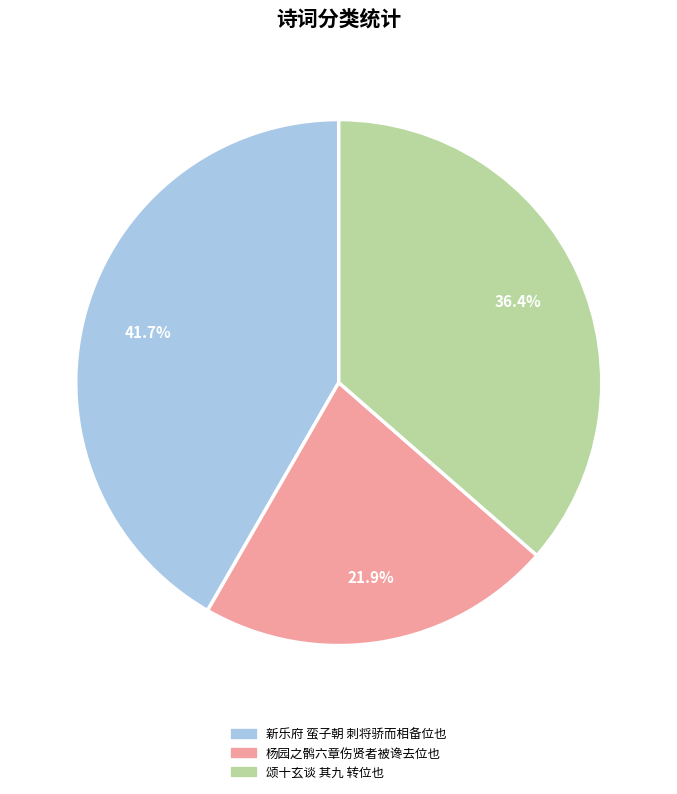

Count the number of slices in the pie.

3